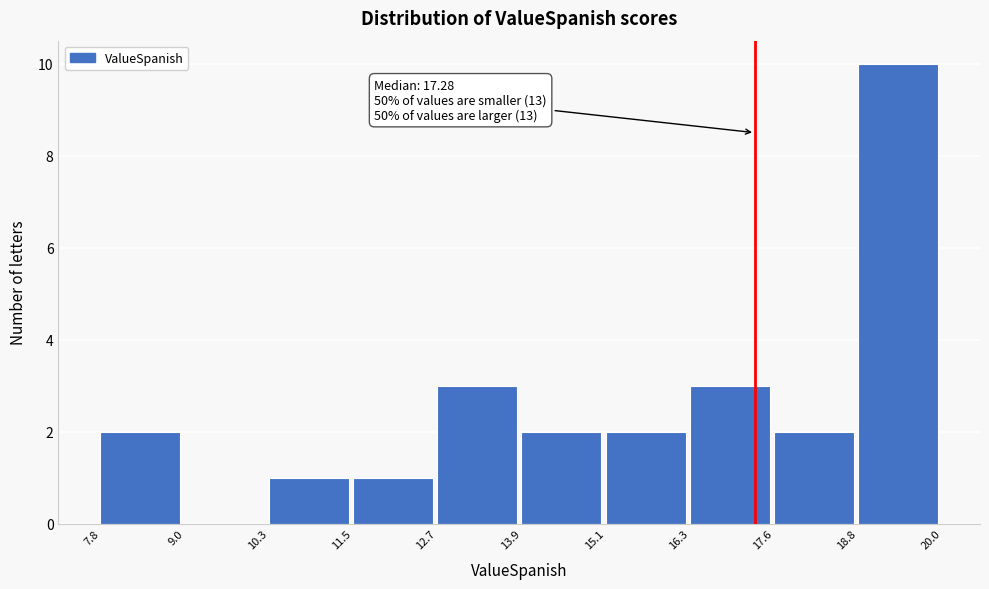

Which range on the x-axis has the tallest bar?

18.8 to 20.0